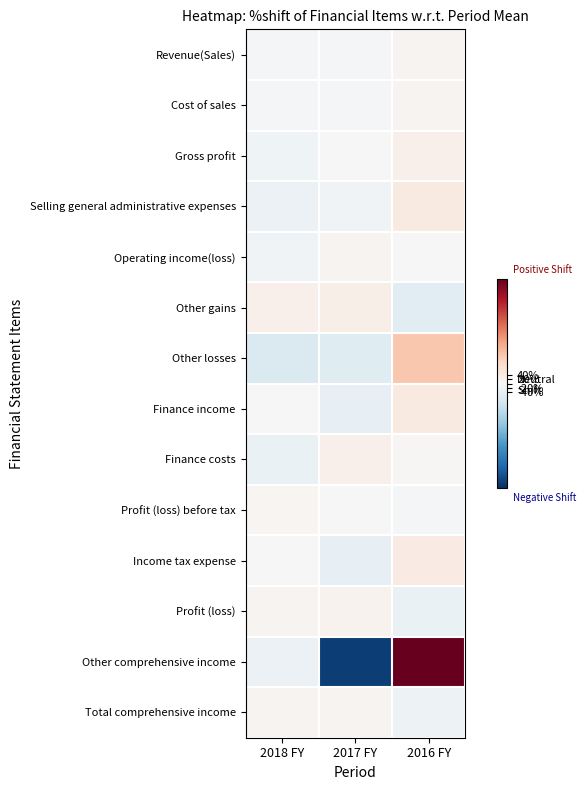

Reading left to right, list all the values displayed in this chart.

Revenue(Sales): 2018 FY=-8.9	2017 FY=-5.5	2016 FY=14.4
Cost of sales: 2018 FY=-6.9	2017 FY=-5.9	2016 FY=12.8
Gross profit: 2018 FY=-21.1	2017 FY=-3.0	2016 FY=24.1
Selling general administrative expenses: 2018 FY=-26.1	2017 FY=-17.4	2016 FY=43.6
Operating income(loss): 2018 FY=-15.8	2017 FY=12.2	2016 FY=3.7
Other gains: 2018 FY=23.9	2017 FY=28.7	2016 FY=-52.5
Other losses: 2018 FY=-69.1	2017 FY=-58.9	2016 FY=128.0
Finance income: 2018 FY=-3.7	2017 FY=-40.6	2016 FY=44.3
Finance costs: 2018 FY=-31.7	2017 FY=24.4	2016 FY=7.2
Profit (loss) before tax: 2018 FY=10.9	2017 FY=-1.2	2016 FY=-9.7
Income tax expense: 2018 FY=-0.1	2017 FY=-38.5	2016 FY=38.5
Profit (loss): 2018 FY=14.0	2017 FY=17.6	2016 FY=-31.6
Other comprehensive income: 2018 FY=-28.9	2017 FY=-447.8	2016 FY=476.7
Total comprehensive income: 2018 FY=13.8	2017 FY=11.8	2016 FY=-25.6